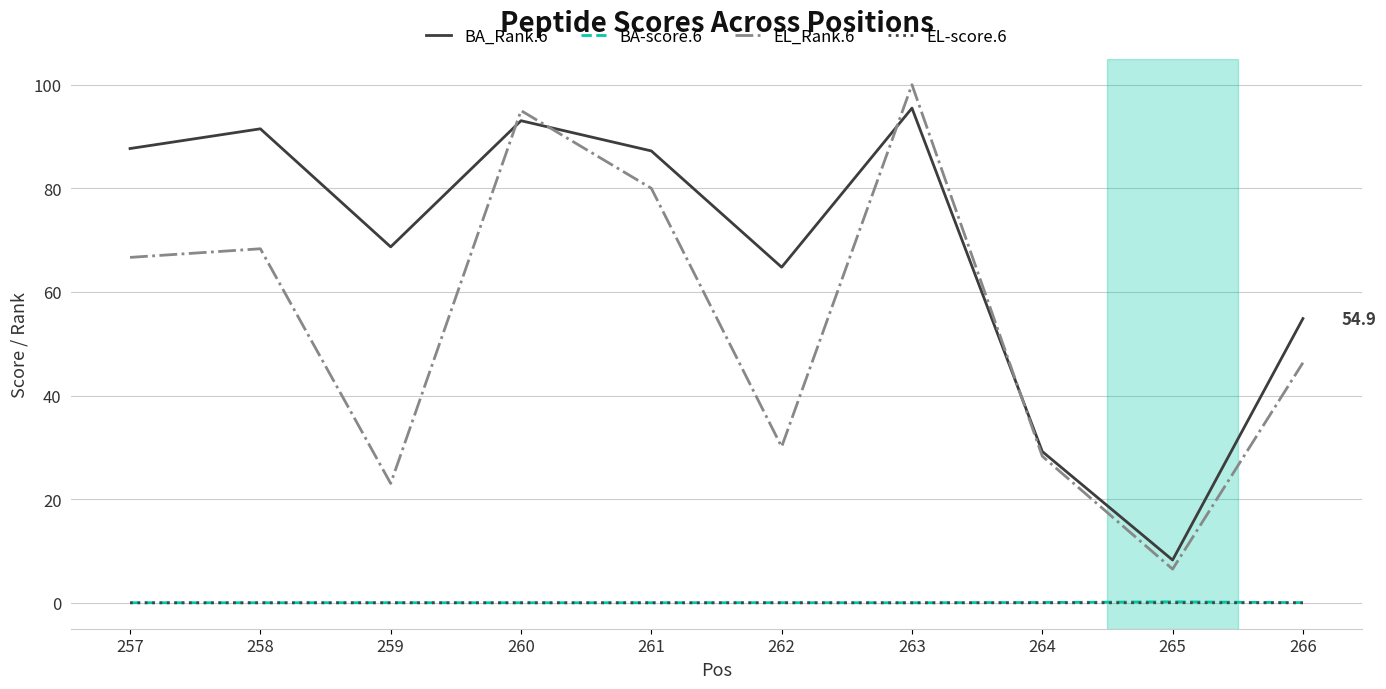

The value of BA_Rank.6 at 265 is 8.3. True or false?

True